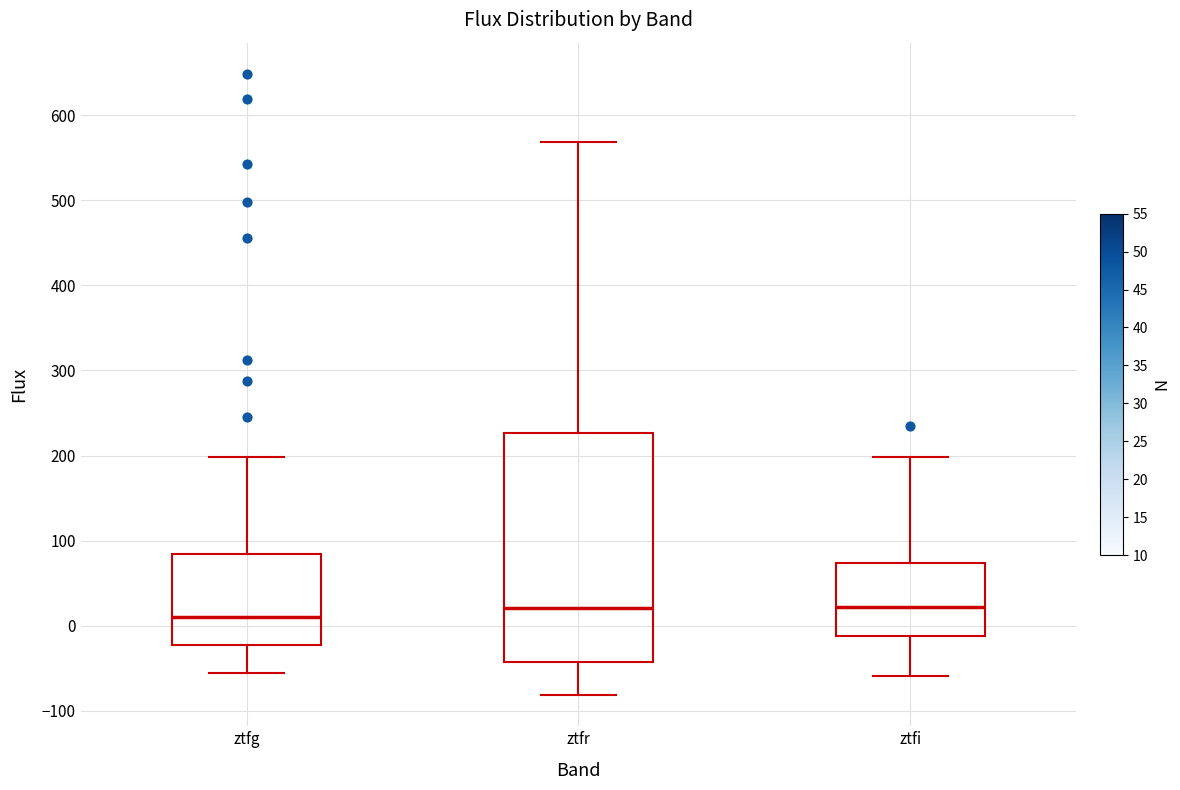

Reading left to right, read every box against the y-axis: the position of its median line, the range the box covers, and the ends of its whiskers. The values are not printed on the chart, so give them approximately, as read against the axis.

ztfg: median 10, box -20 to 80, whiskers -60 to 200
ztfr: median 20, box -40 to 230, whiskers -80 to 570
ztfi: median 20, box -10 to 70, whiskers -60 to 200